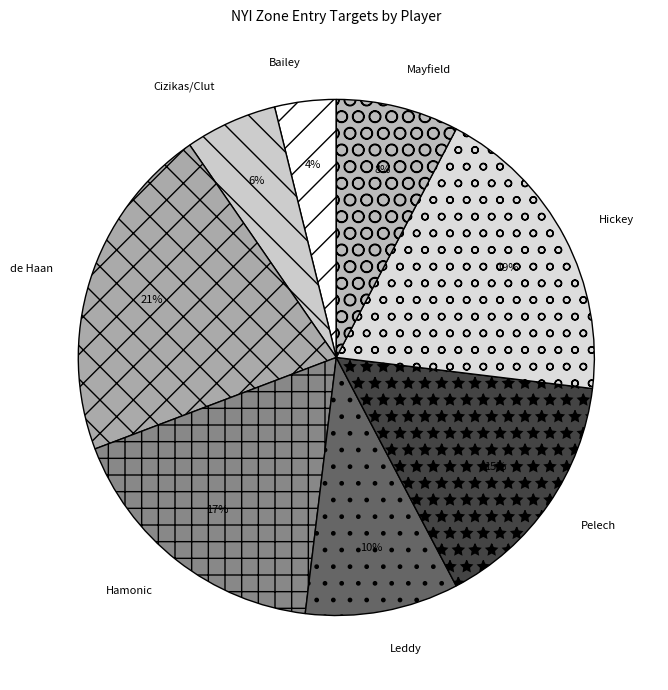

Count the number of slices in the pie.

8